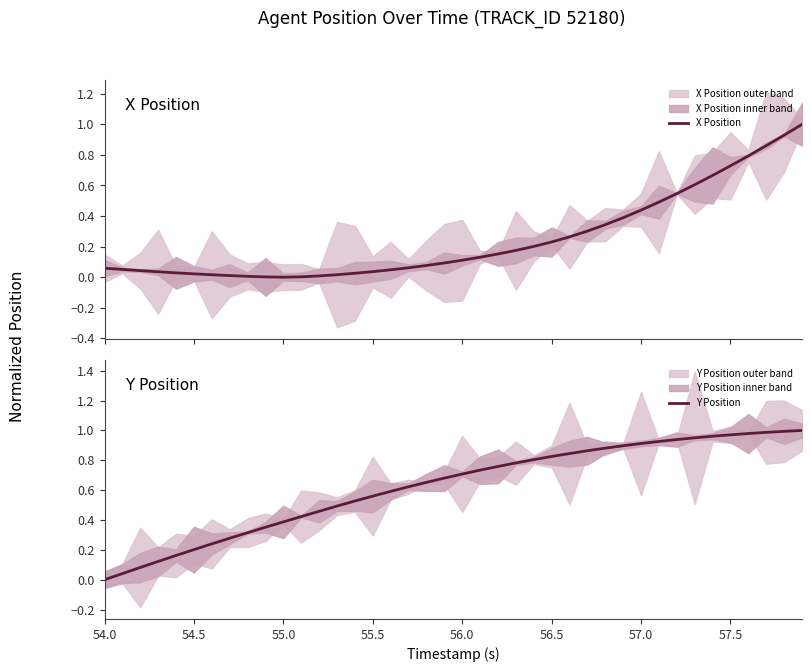

What is the maximum value for X Position?

1.0